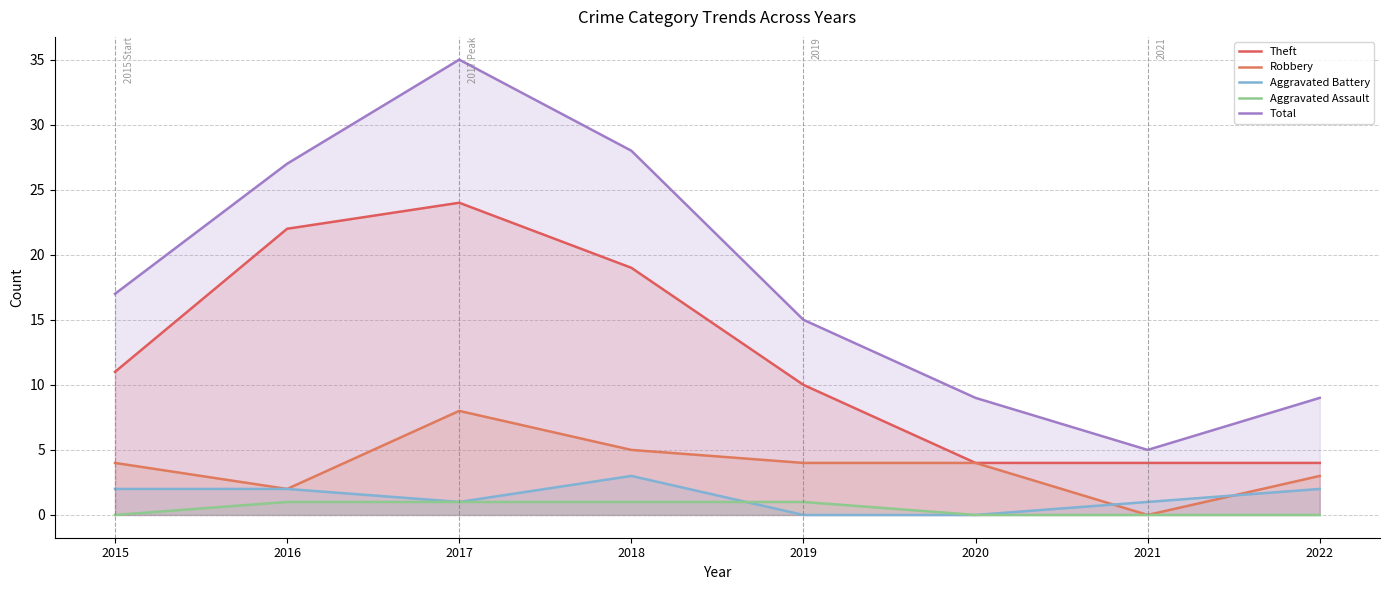

What is the sum of the Theft values at 2020 and 2022?

8